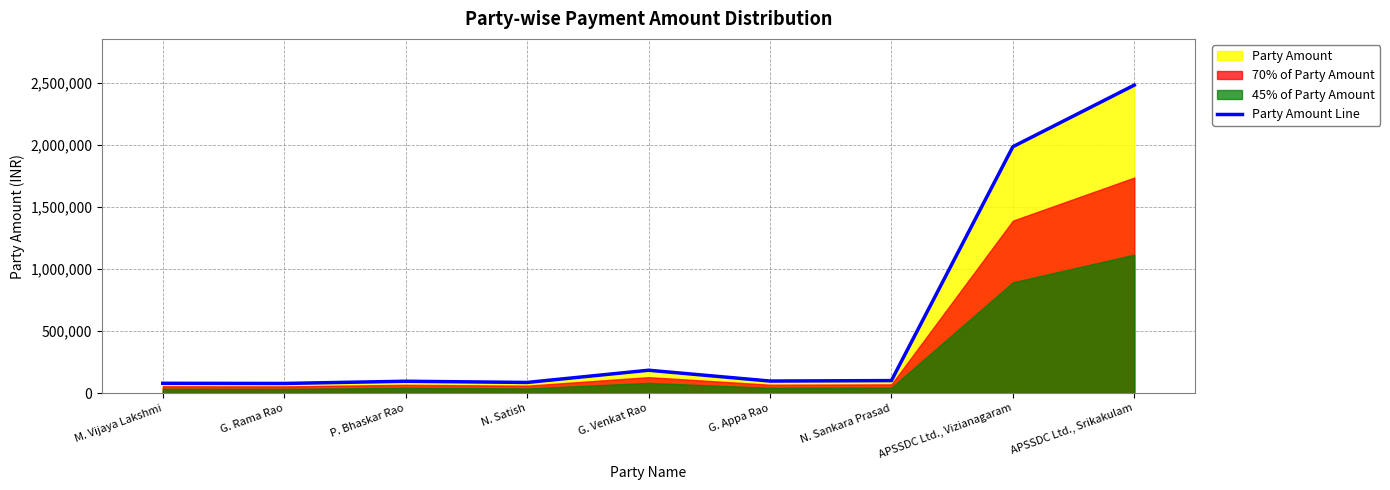

Which category has the lowest value across all series?

G. Rama Rao